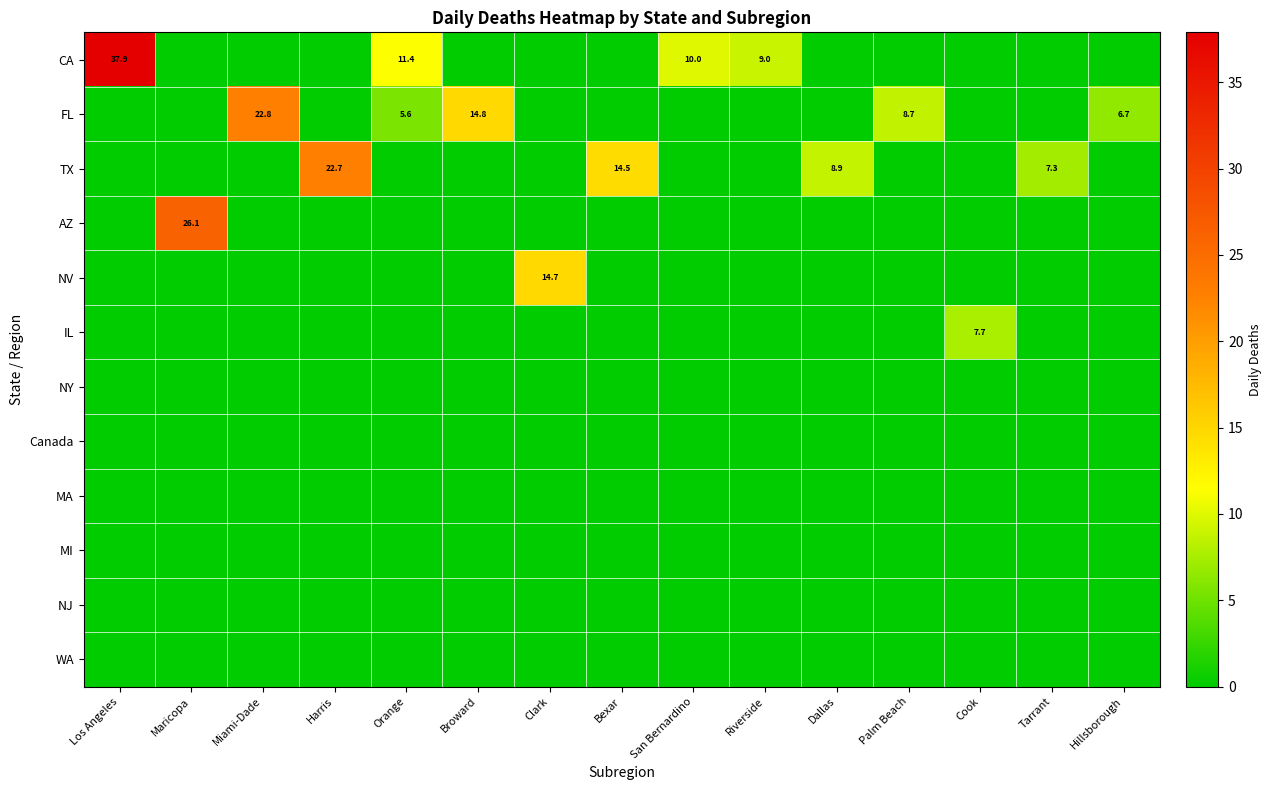

True or false: WA has a value of 0.0 at Riverside.

True